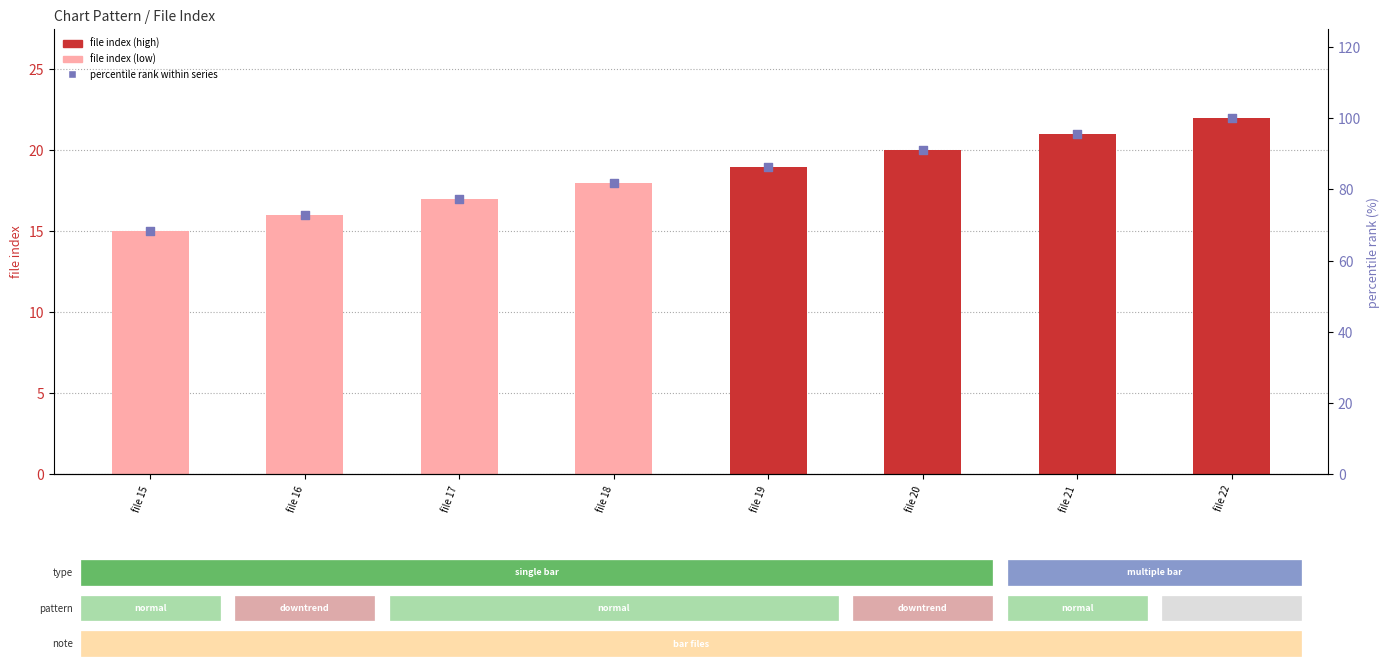

Which series has the largest Y range (max minus min)?

percentile rank within series